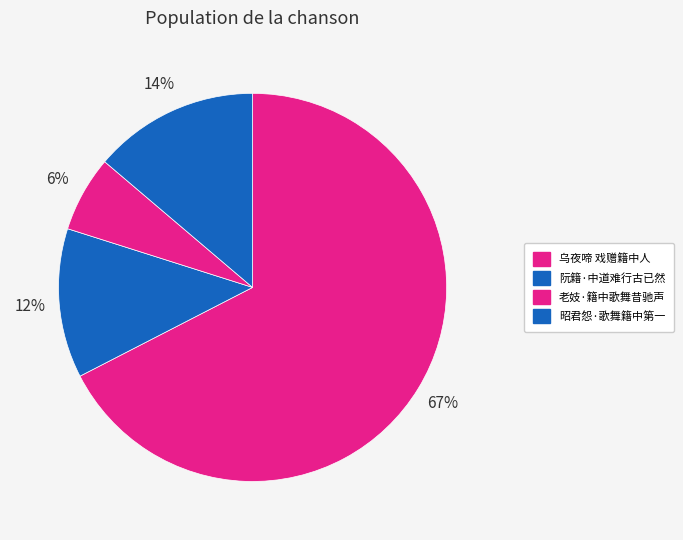

Which category has the biggest portion of the pie?

乌夜啼 戏赠籍中人